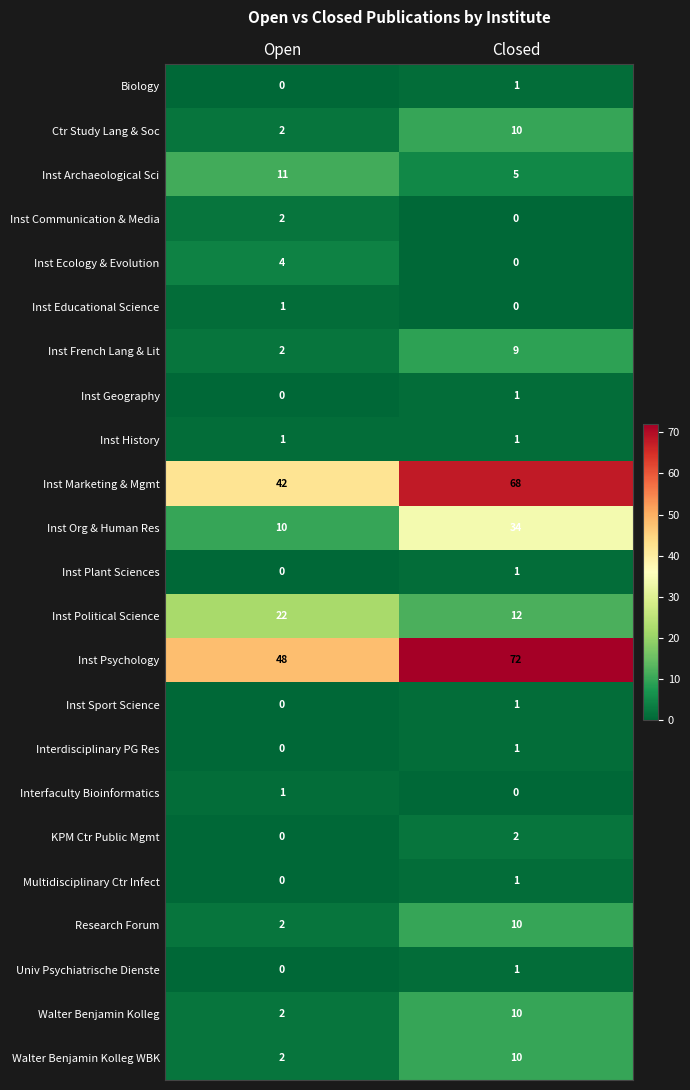

At which label does Inst Ecology & Evolution reach its peak?

Open